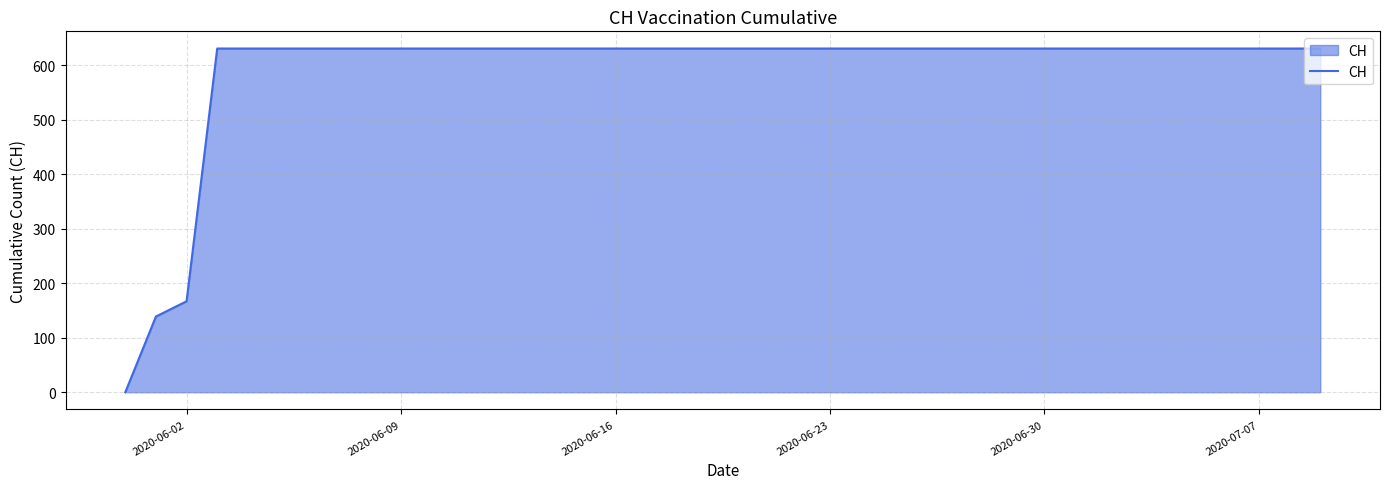

What is the greatest value displayed?

631